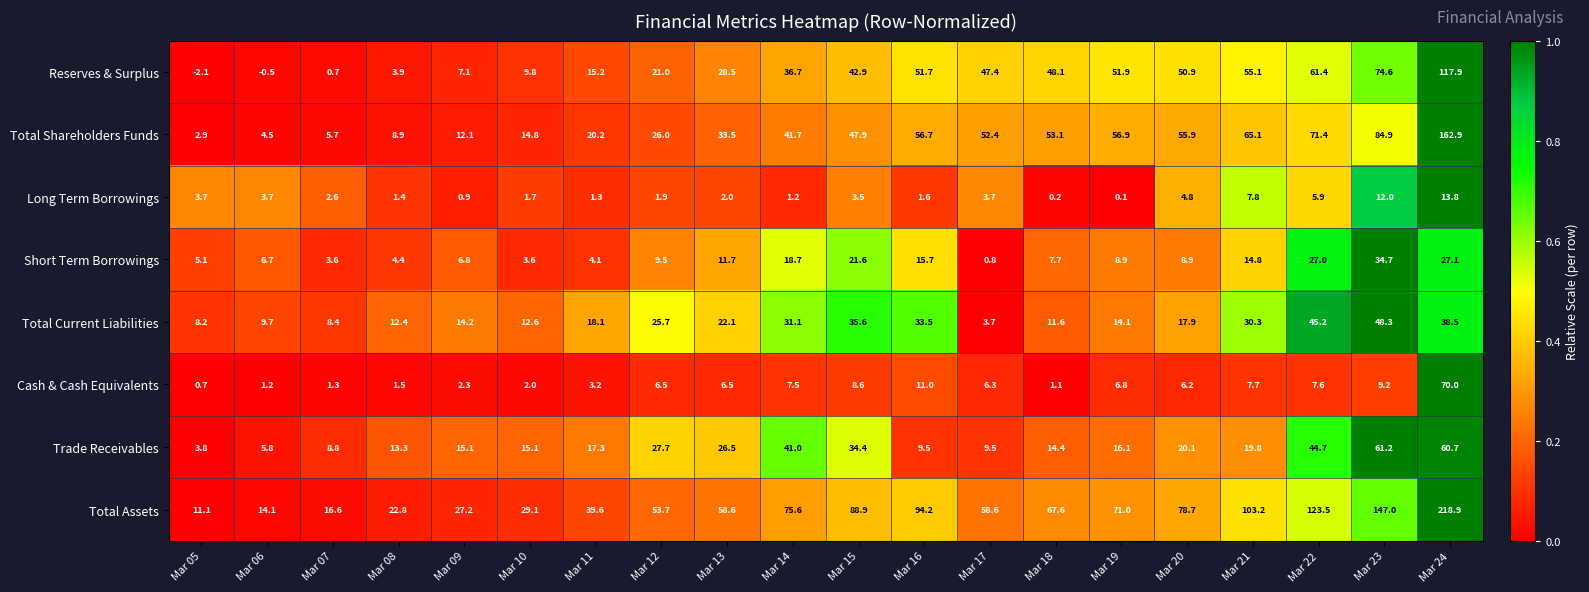

Which category has the lowest value in the Trade Receivables series?

Mar 05